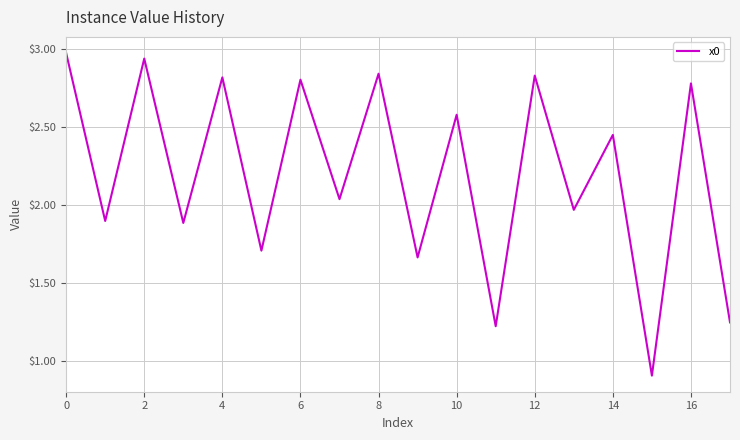

What is the smallest value displayed?

0.9